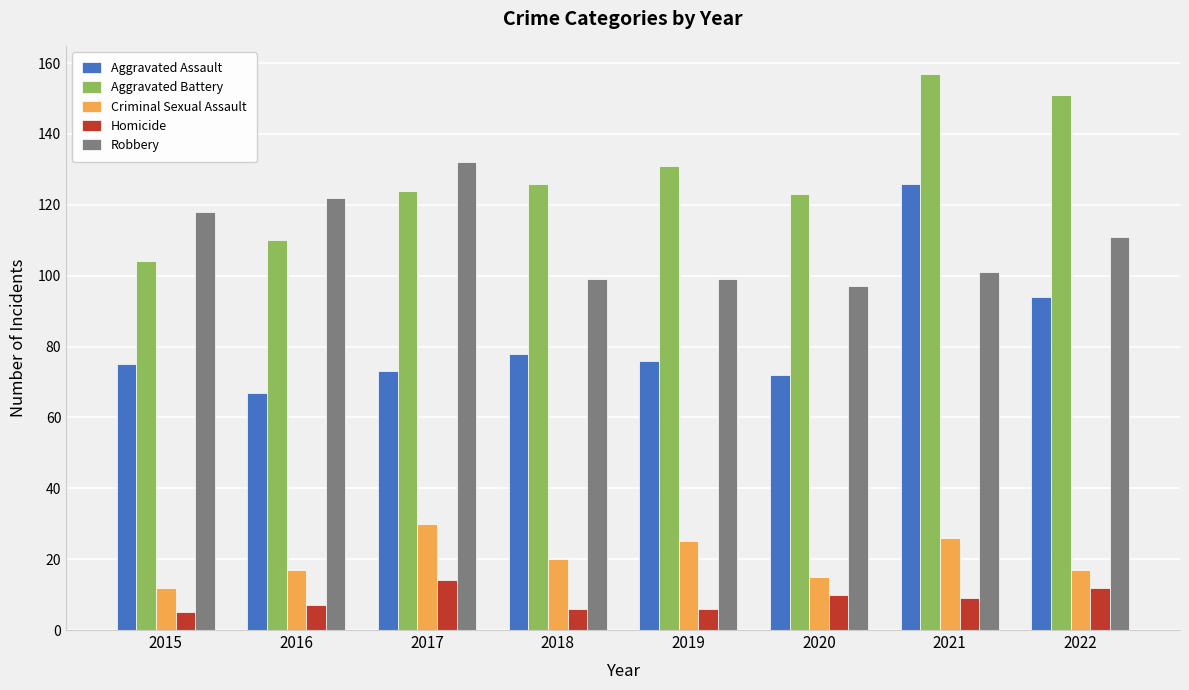

What is the value of the Aggravated Battery bar at the 5th from the left?

131